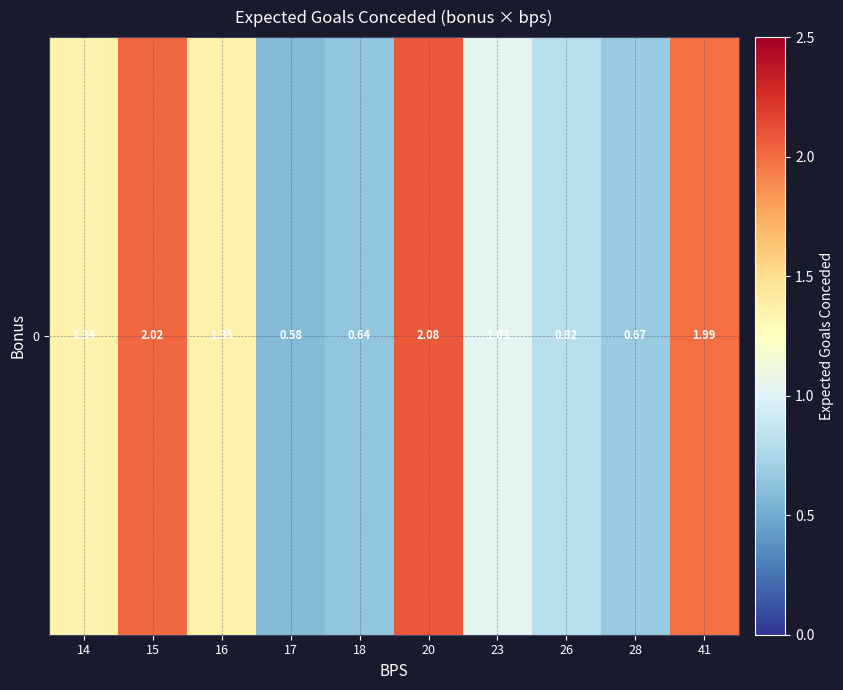

Read the value at 18.

0.6